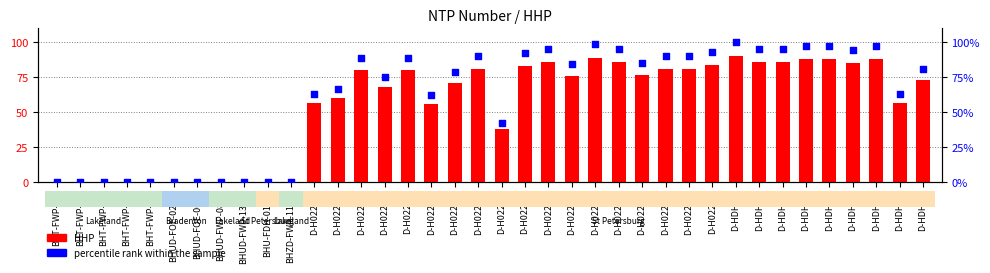

What are all the series names shown in the legend?

HHP, percentile rank within the sample